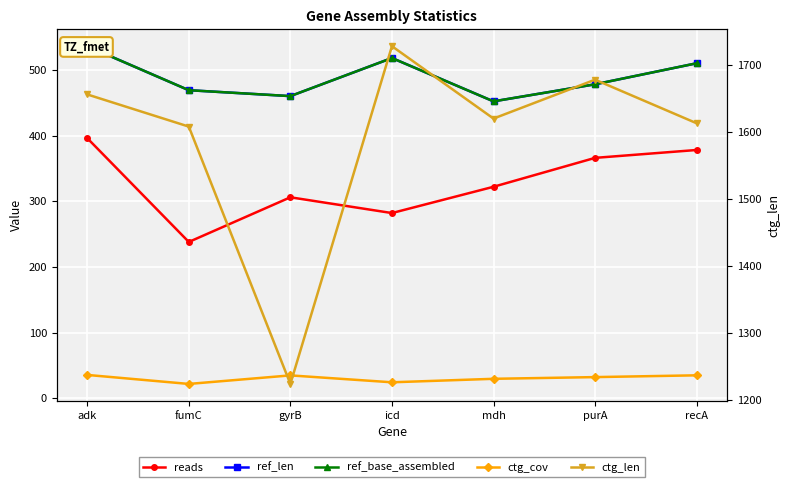

At which category does the chart reach its peak across all series?

icd